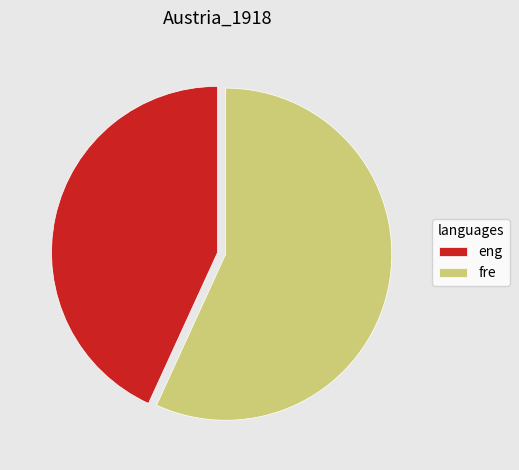

Which category has the biggest portion of the pie?

fre